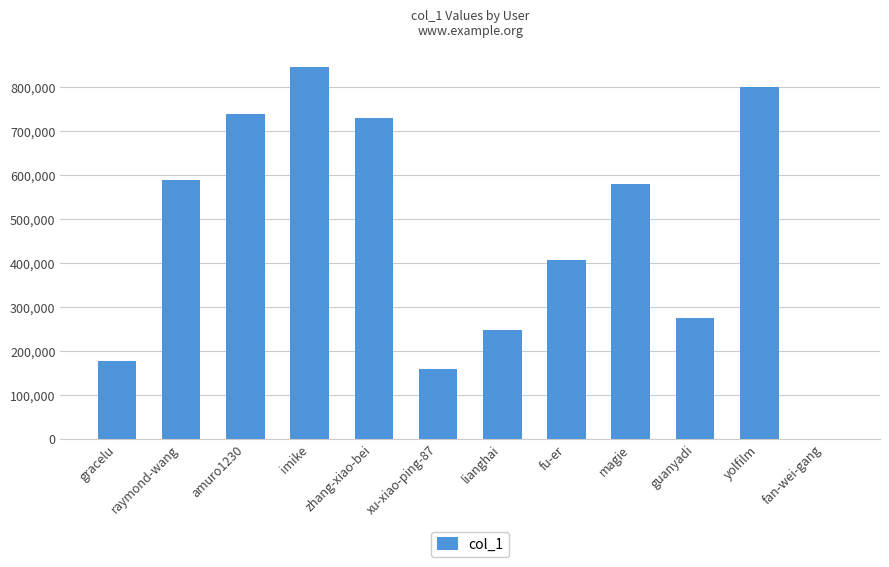

Reading left to right, list all the values displayed in this chart.

177633	589821	739460	845382	731144	158324	249255	408144	580253	275334	799830	61